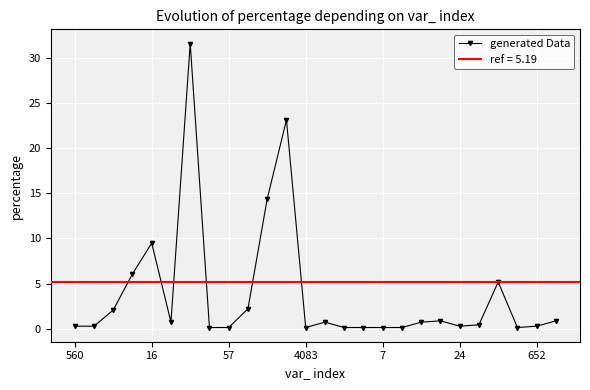

The value at 22 is 9.2. True or false?

False